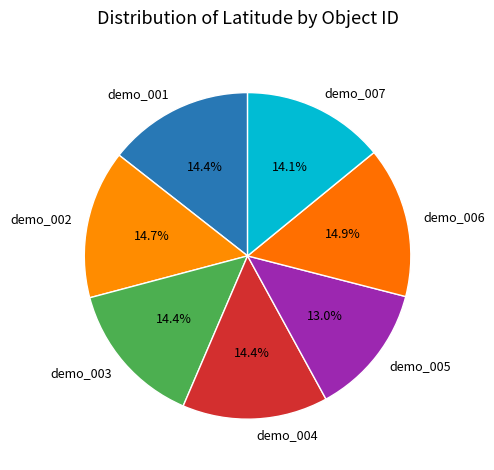

Approximately how many times larger is the value at demo_007 compared to demo_004?

1.0